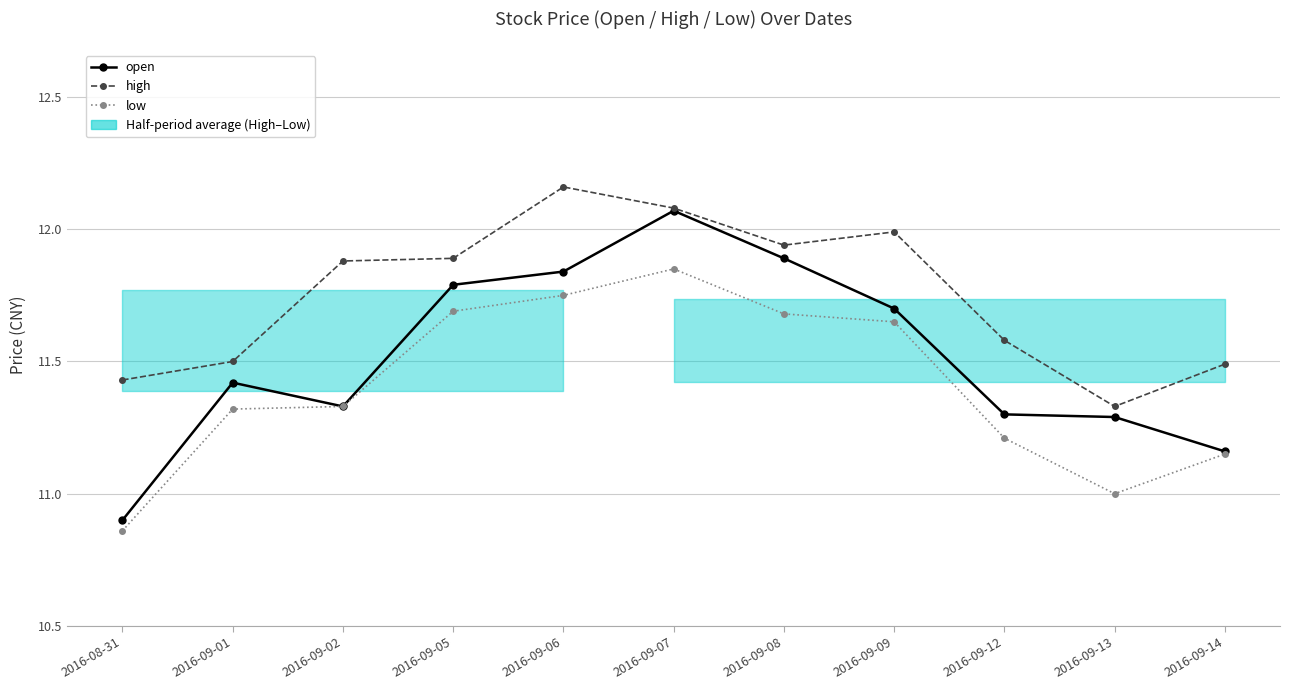

The value of open at 2016-09-12 is 11.3. True or false?

True